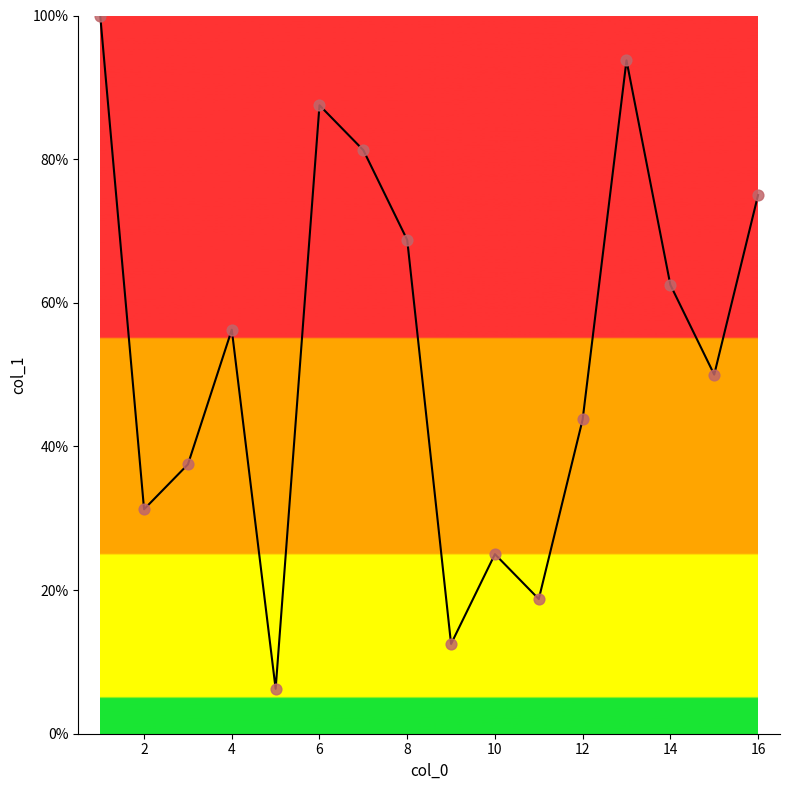

What is the maximum value shown in the chart?

100.0